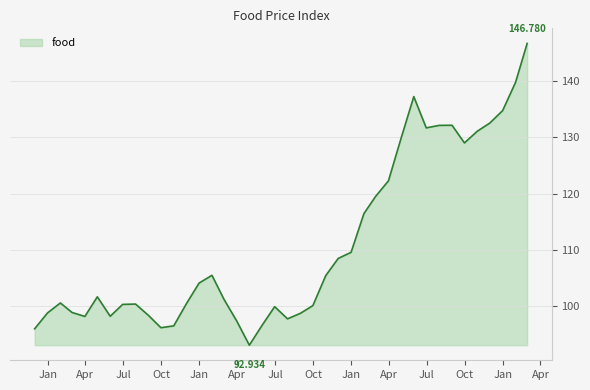

What is the smallest value displayed?

92.9